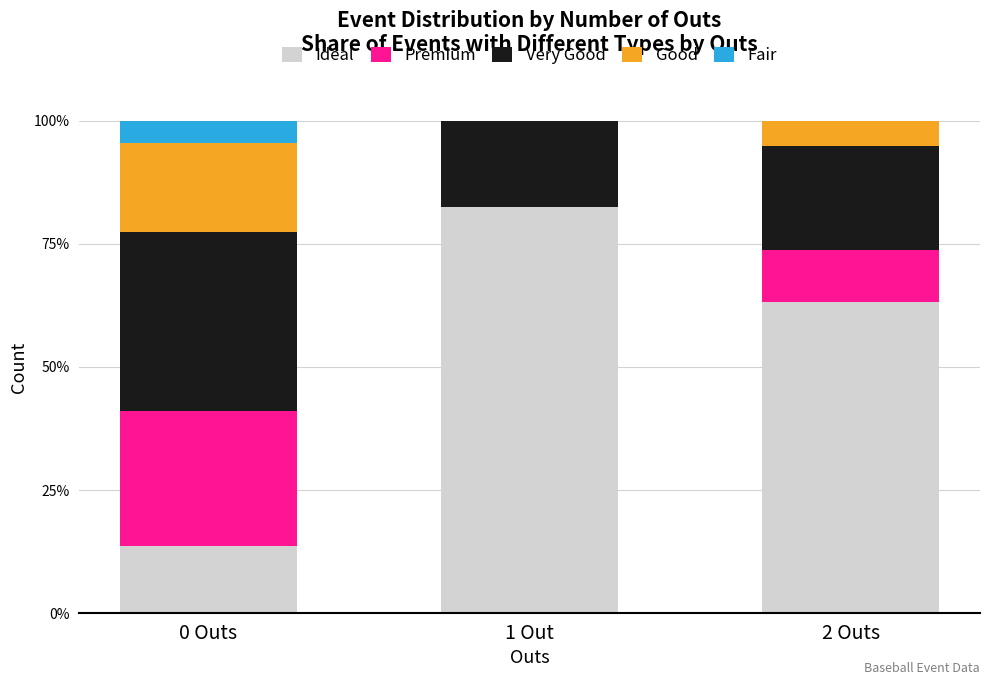

At which category is the sum across all series the highest?

0 Outs